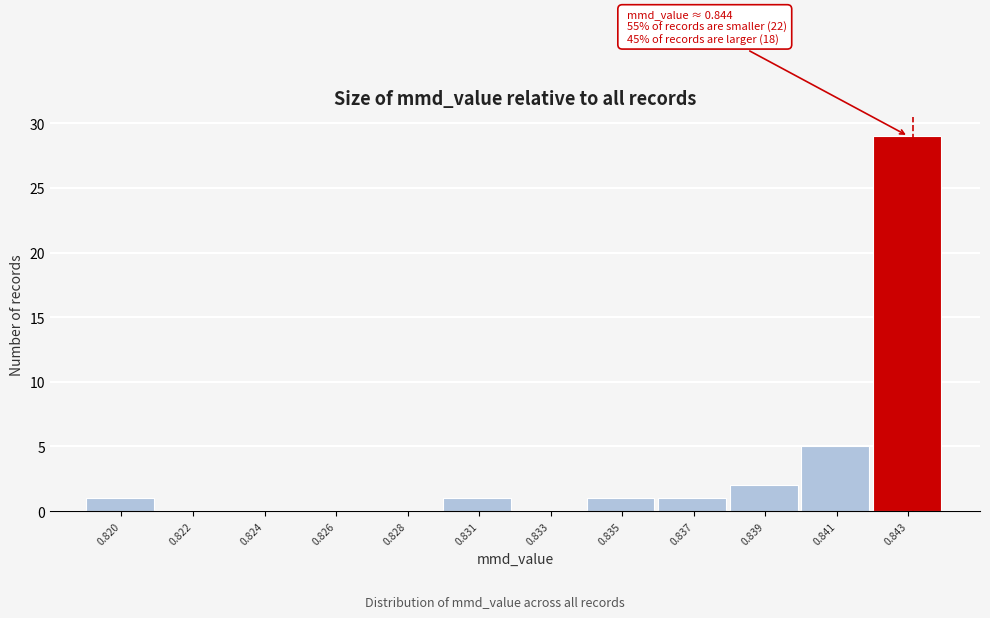

Reading left to right, what are all the values shown in this chart?

0.820=1	0.822=0	0.824=0	0.826=0	0.828=0	0.831=1	0.833=0	0.835=1	0.837=1	0.839=2	0.841=5	0.843=29